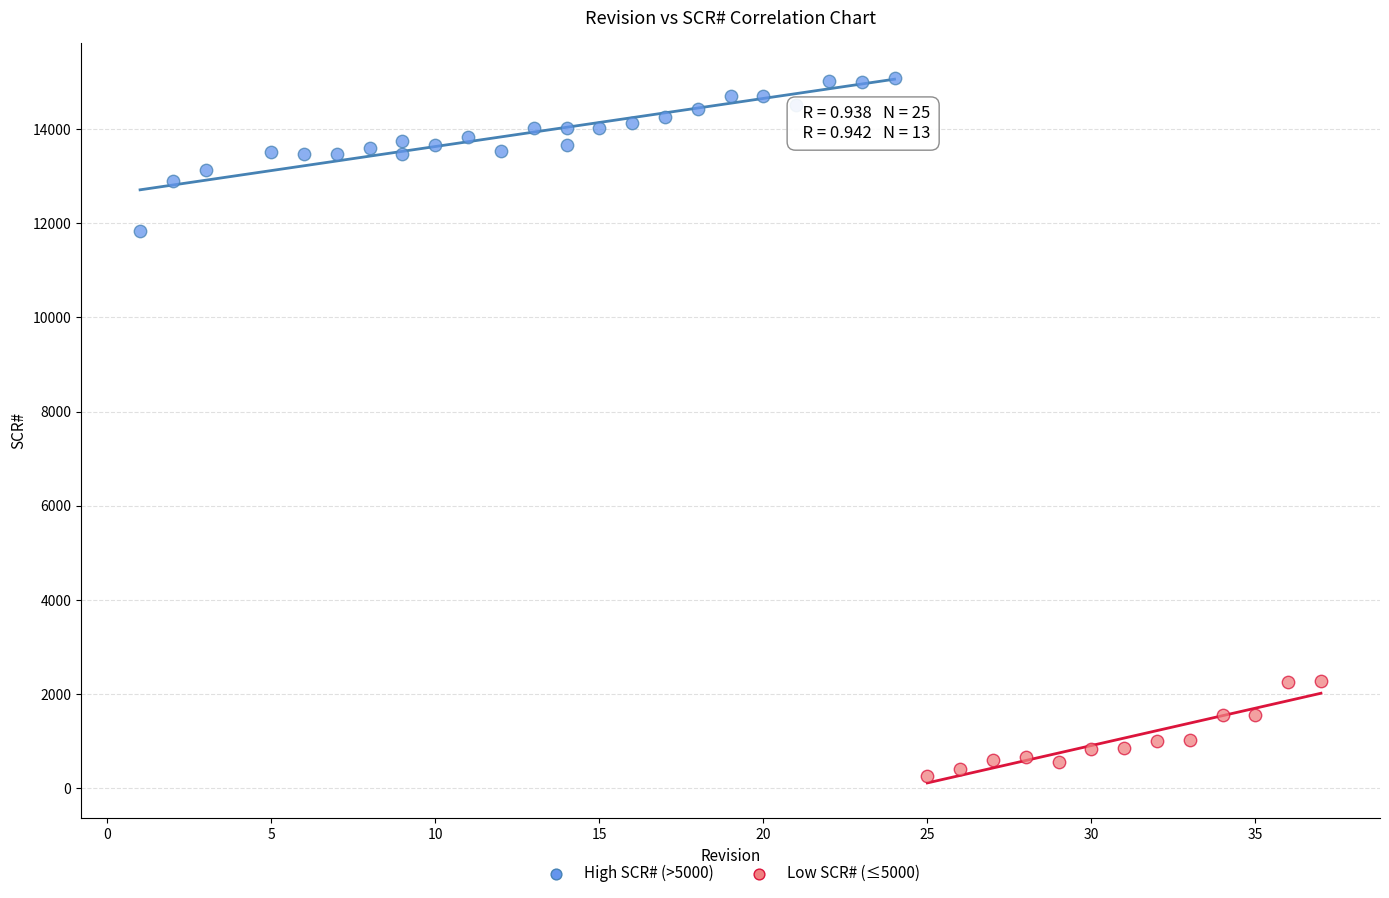

Which series reaches the minimum Y coordinate?

Low SCR# (≤5000)